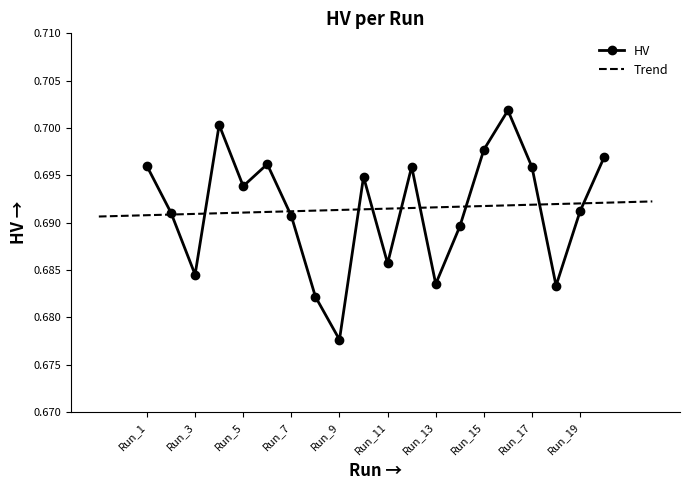

Is this an area chart (filled region under the line)?

No